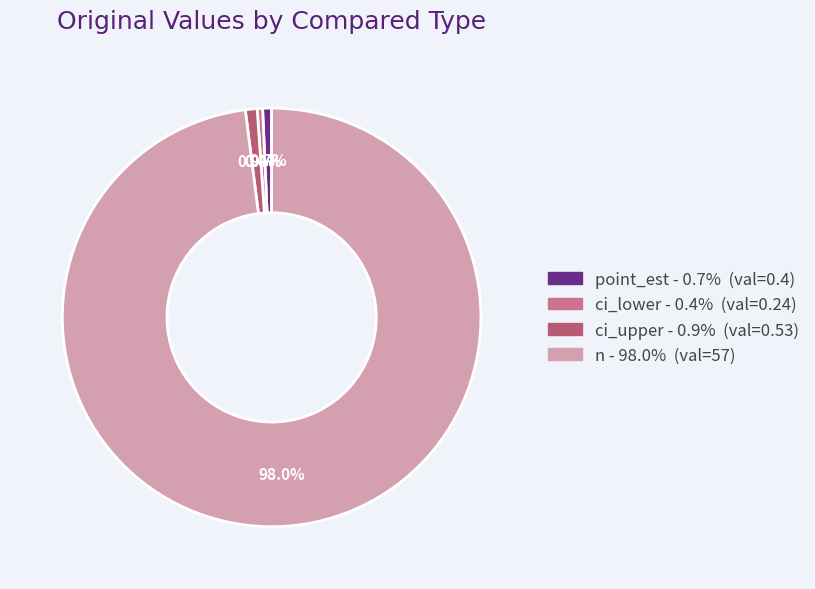

Does any single category account for the majority?

Yes